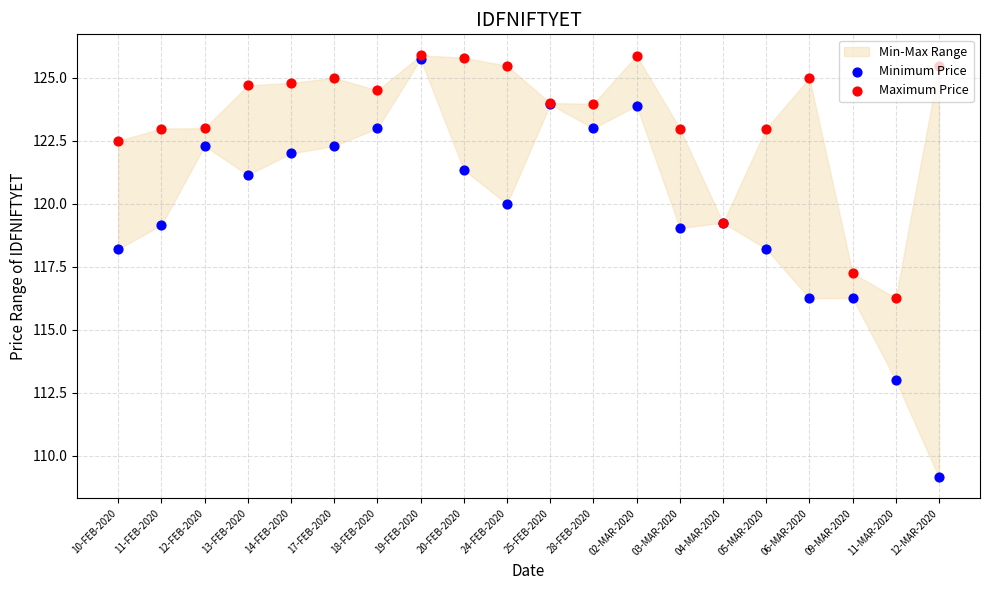

Which series has the widest spread of Y values?

Minimum Price